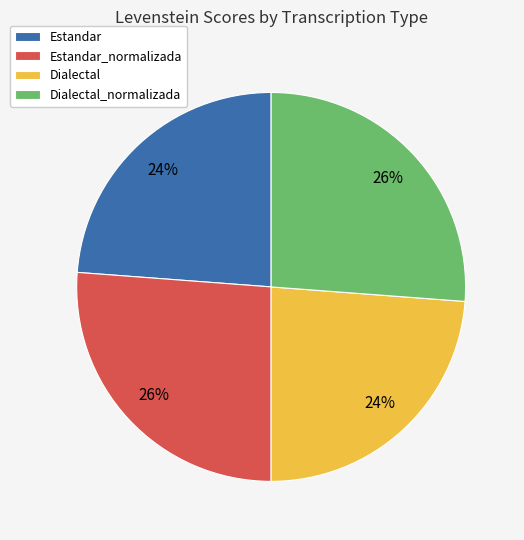

Between Dialectal_normalizada and Estandar, which is larger?

Dialectal_normalizada